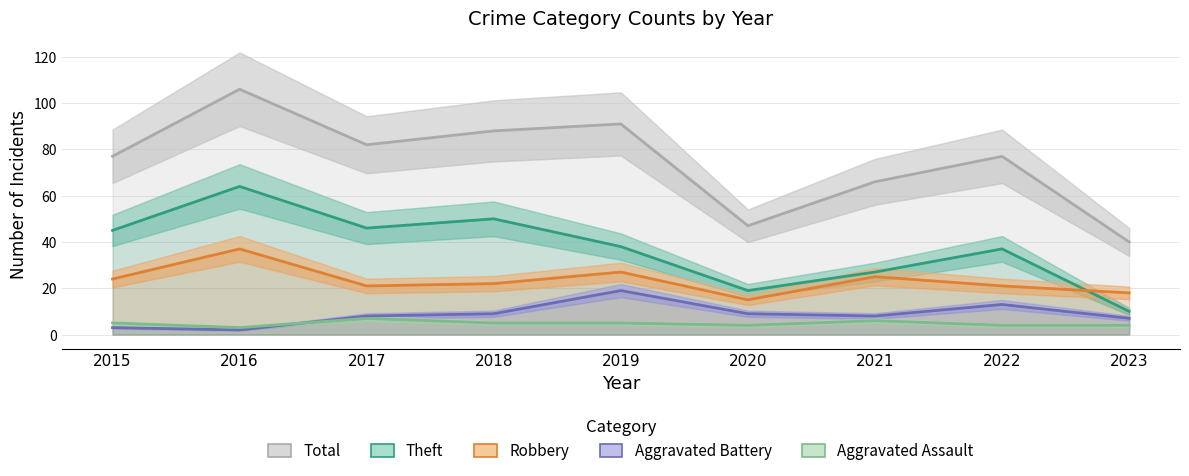

Does the chart have visible grid lines?

Yes